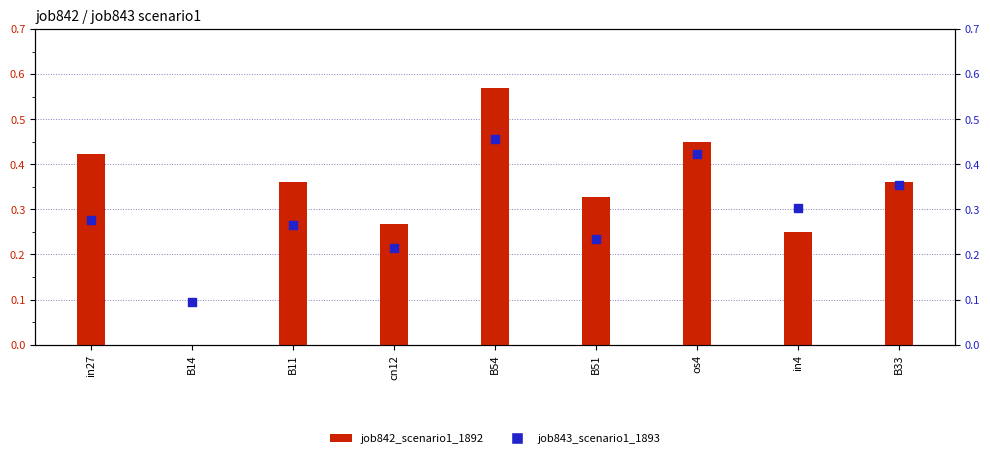

What are all the series names shown in the legend?

job842_scenario1_1892, job843_scenario1_1893